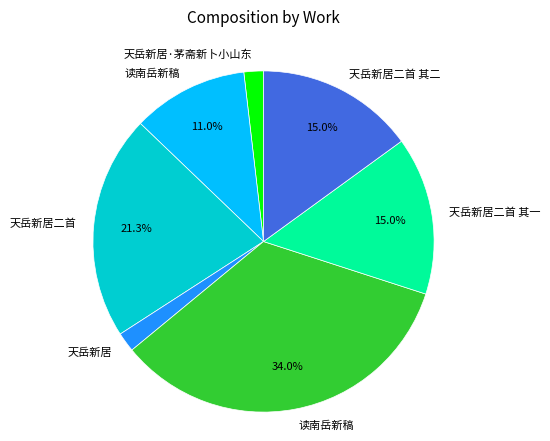

Is there a majority slice in this chart?

No